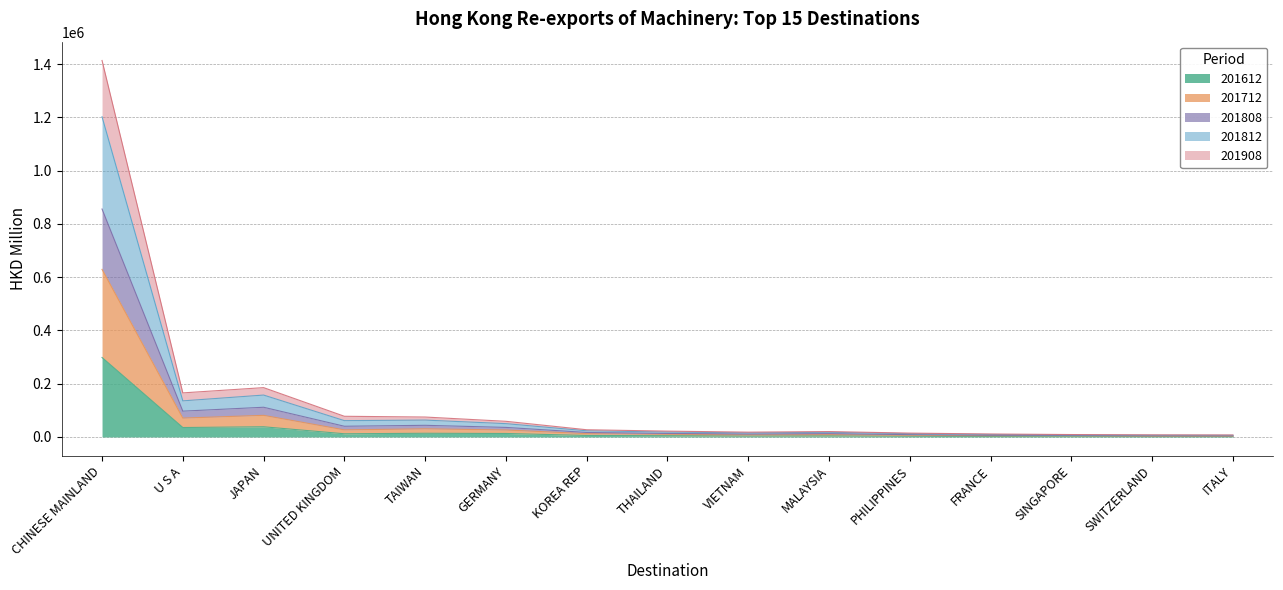

At which category is the sum across all series the highest?

CHINESE MAINLAND